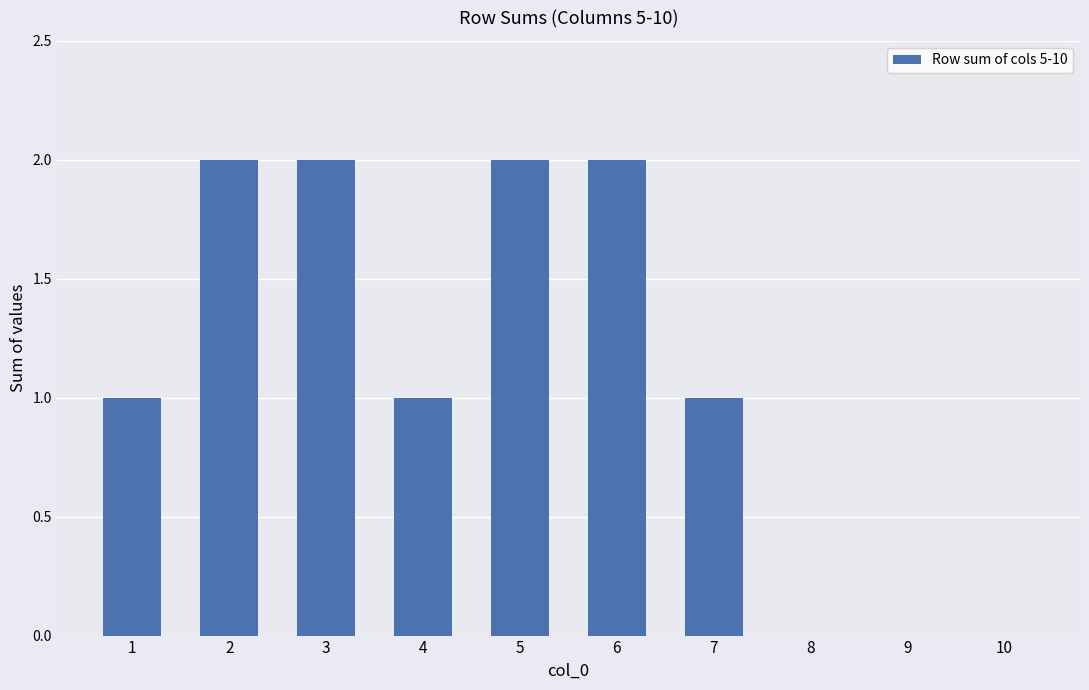

What is the sum of all values?

11